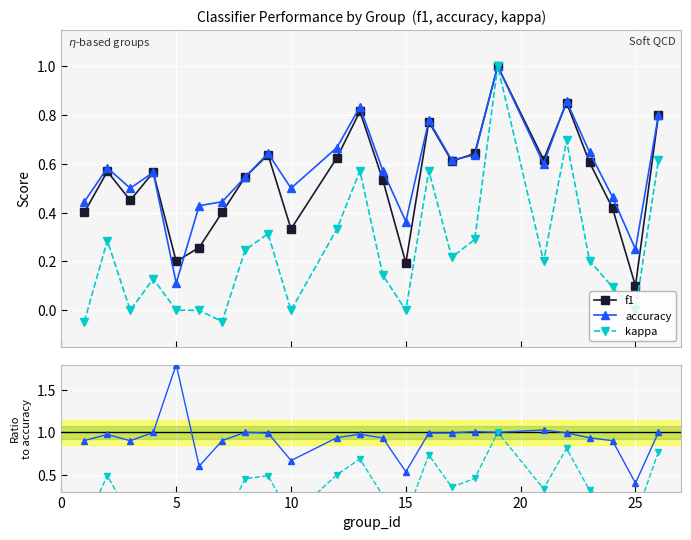

The value of kappa at 15 is 0.3. True or false?

False